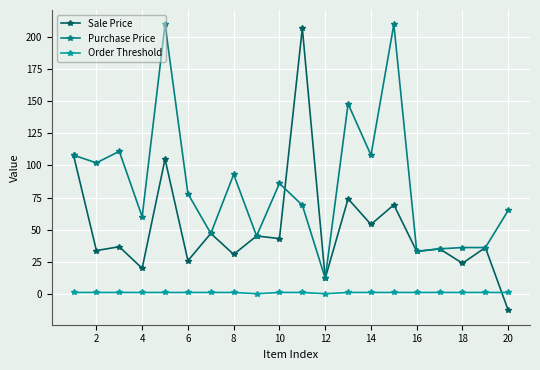

Which series has the largest range (max minus min)?

Sale Price